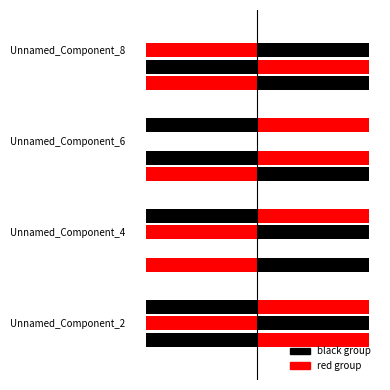

What is the total value across all series at Unnamed_Component_2?

3